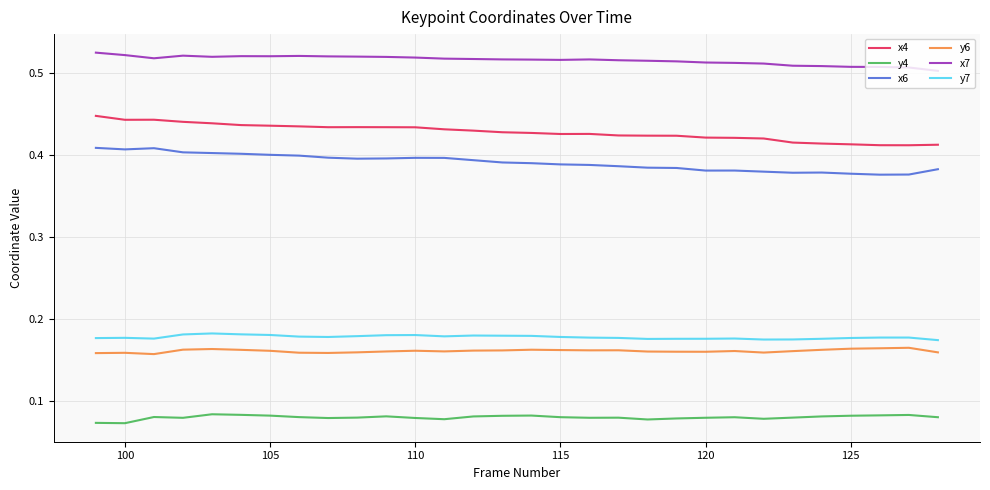

True or false: y4 and y6 cross at least once.

False